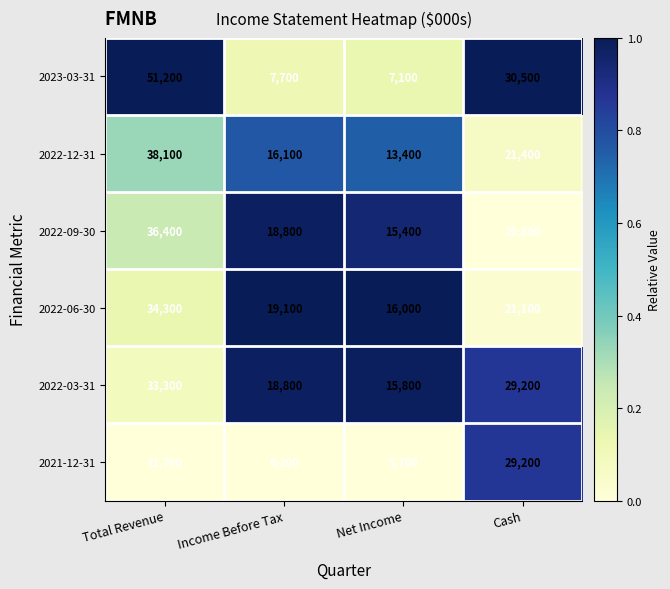

Which series has the largest total across all categories?

2022-03-31